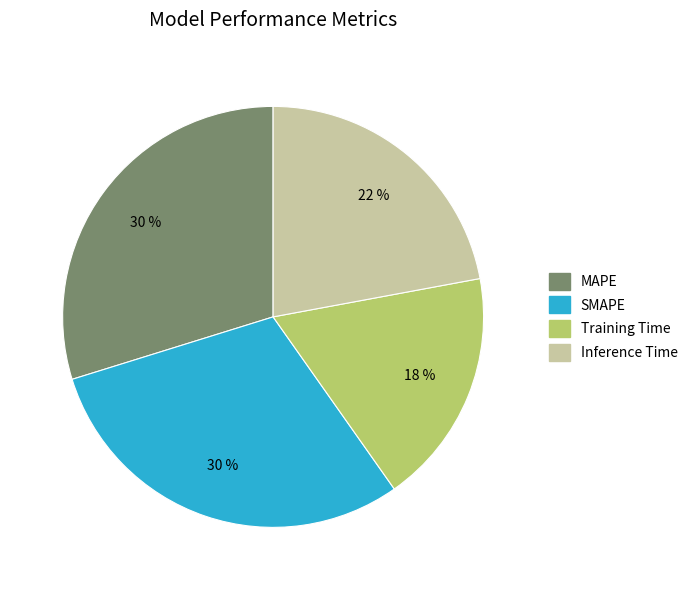

Between Inference Time and Training Time, which is larger?

Inference Time